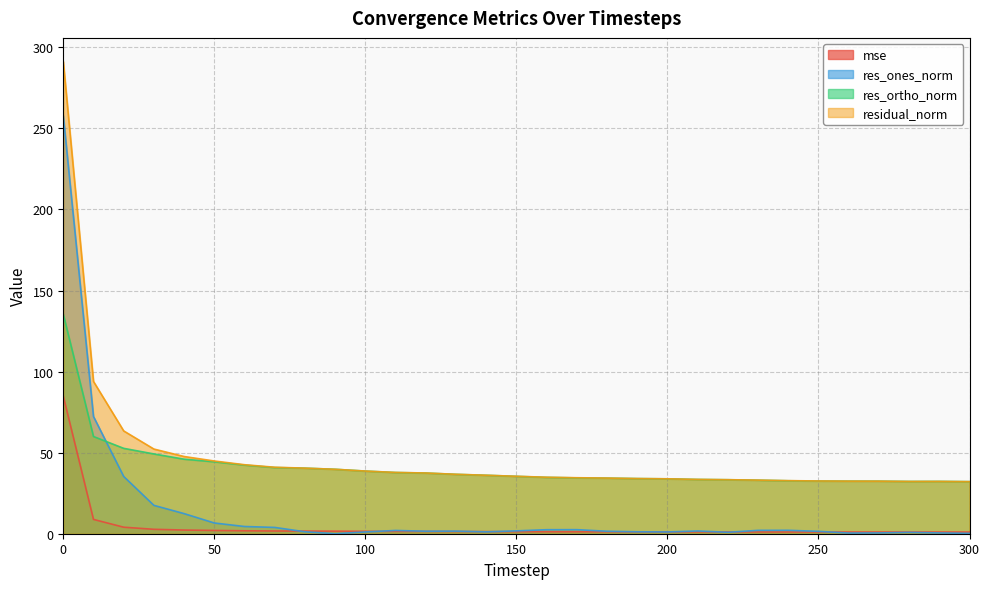

True or false: res_ones_norm has more than 1 points higher than both neighbors.

True